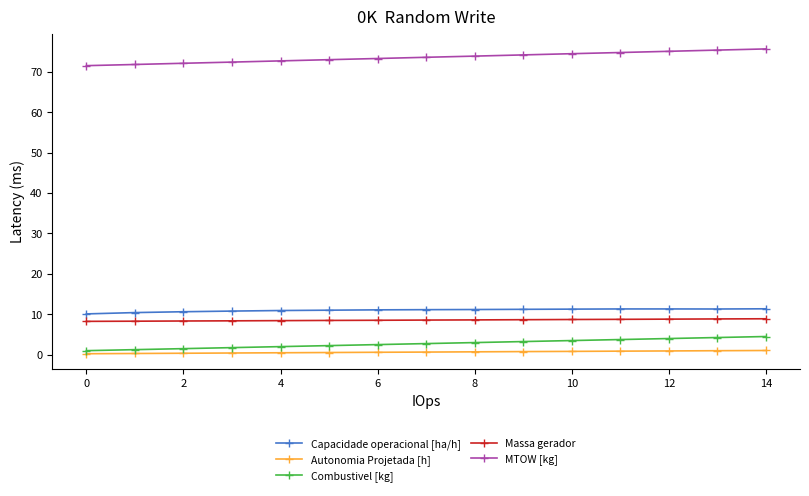

Which series has the largest total across all categories?

MTOW [kg]